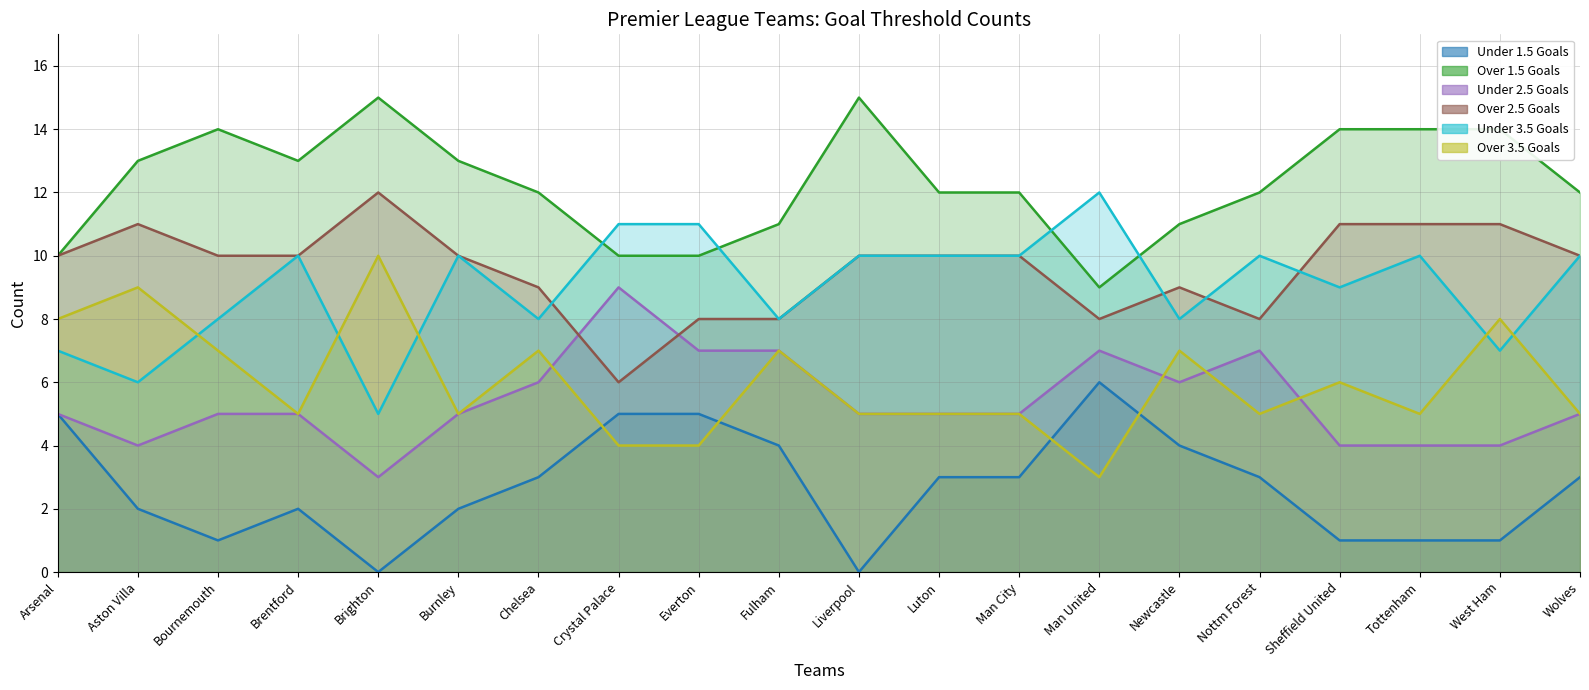

True or false: e0_un15 and e0_un35 cross at least once.

False